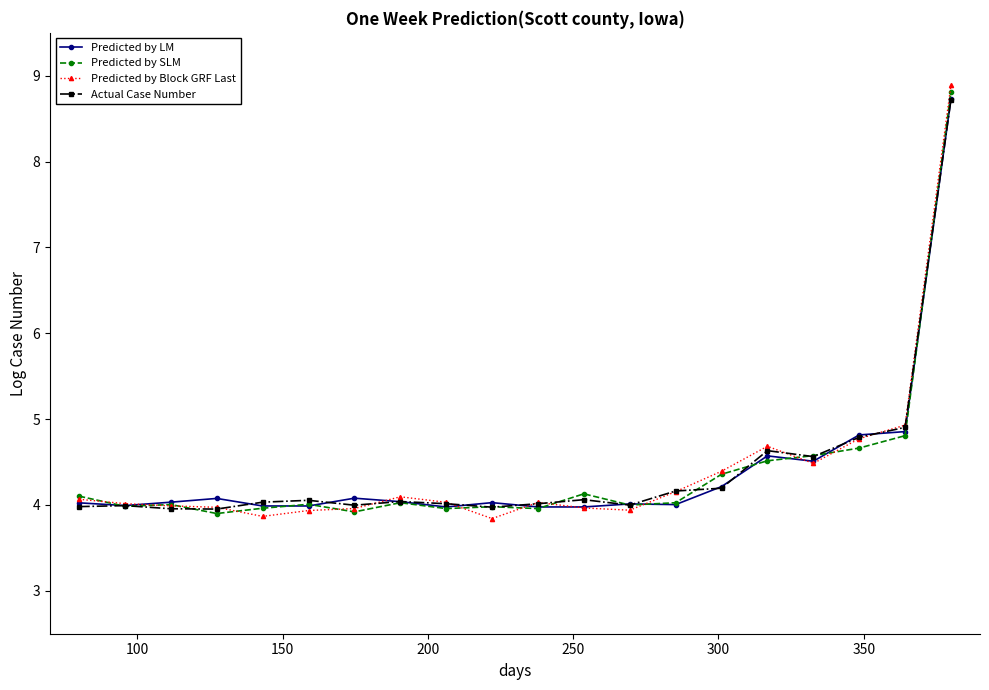

What is the greatest value displayed?

8.9